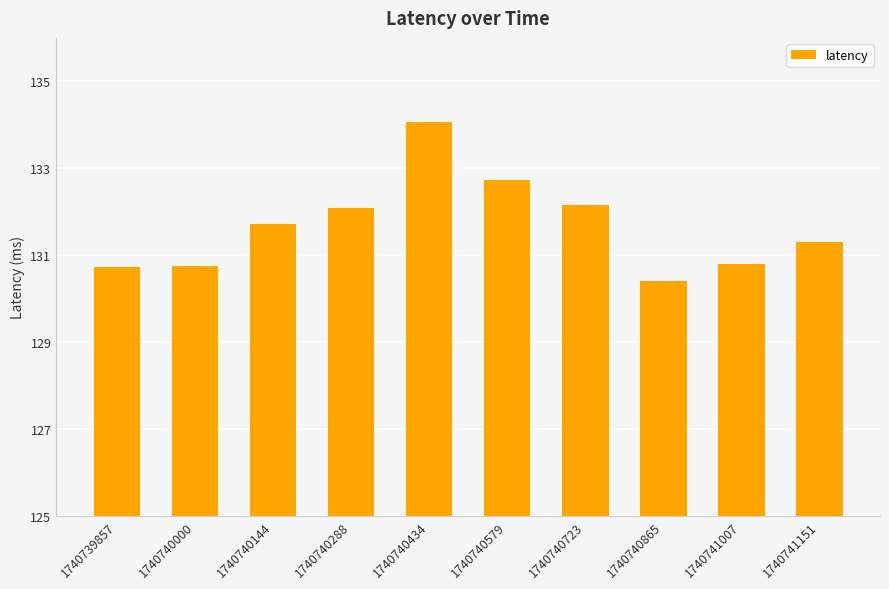

At which category does the chart reach its minimum across all series?

1740740865